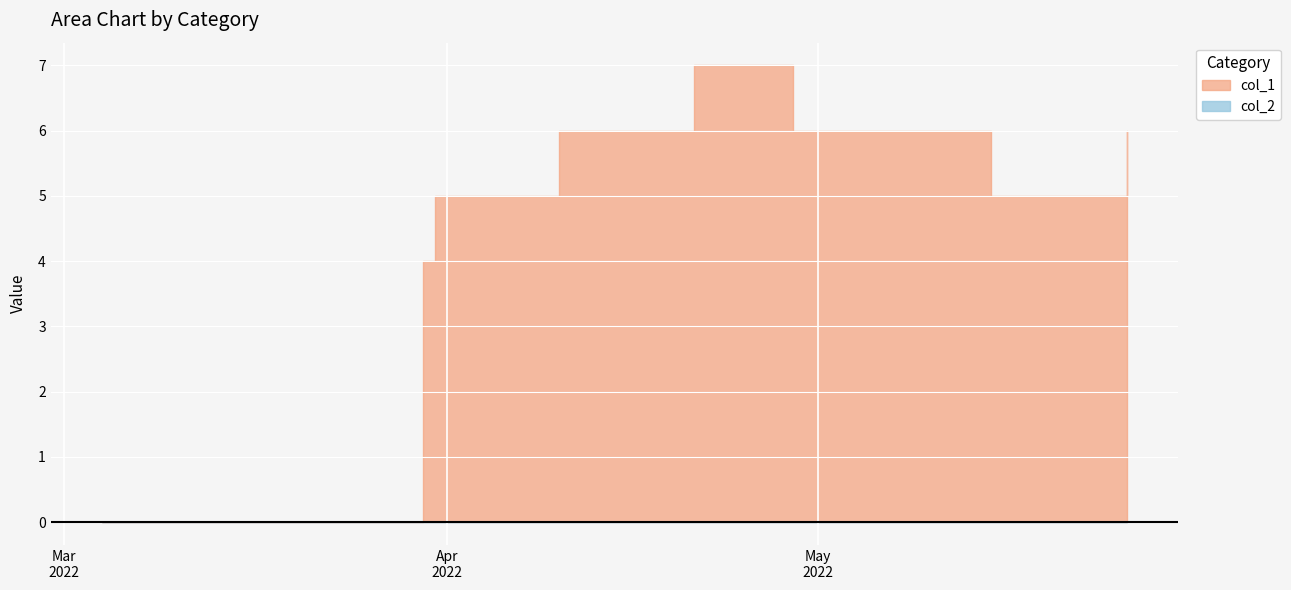

List the series in order of their peak value, lowest first.

col_2, col_1